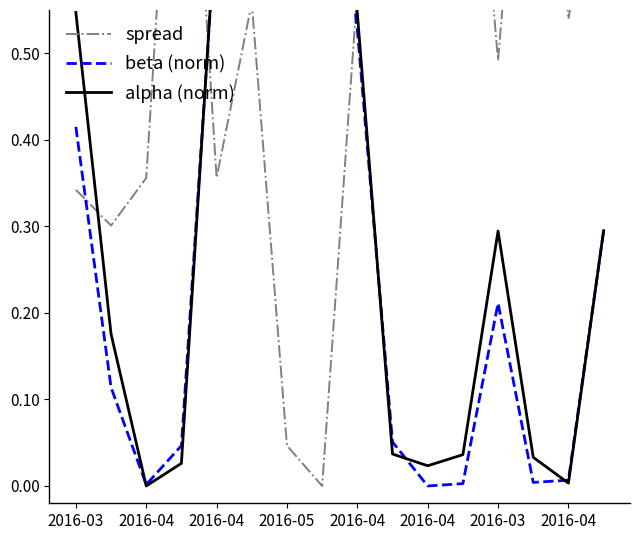

Which label corresponds to the largest value in the chart?

2016-05